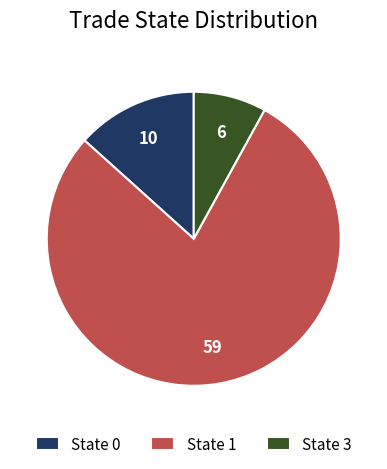

How many segments does this pie chart have?

3